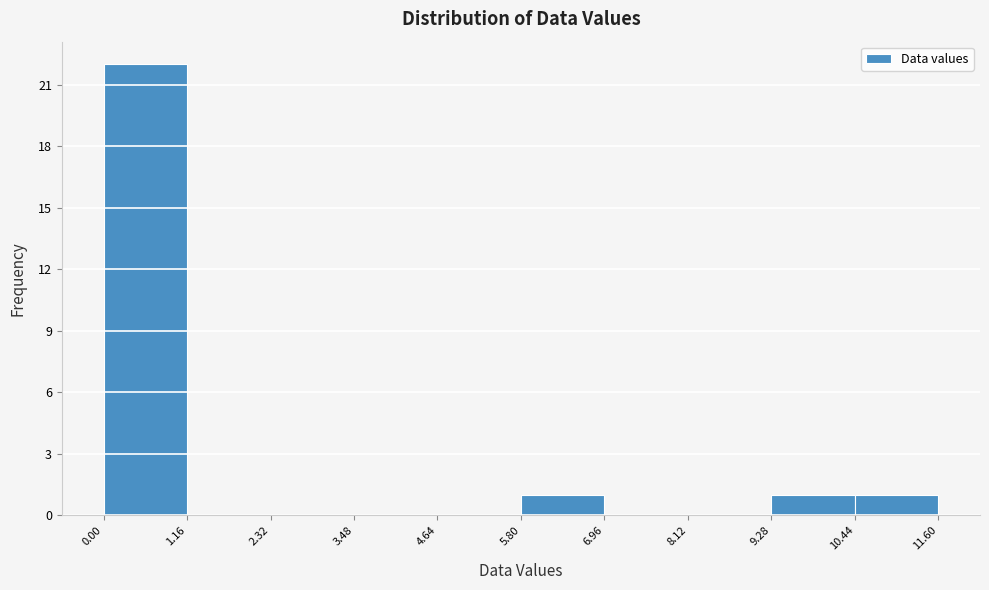

How tall is the bar that spans 0.00 to 1.16 on the x-axis? The values are not printed on the chart, so give them approximately, as read against the axis.

22